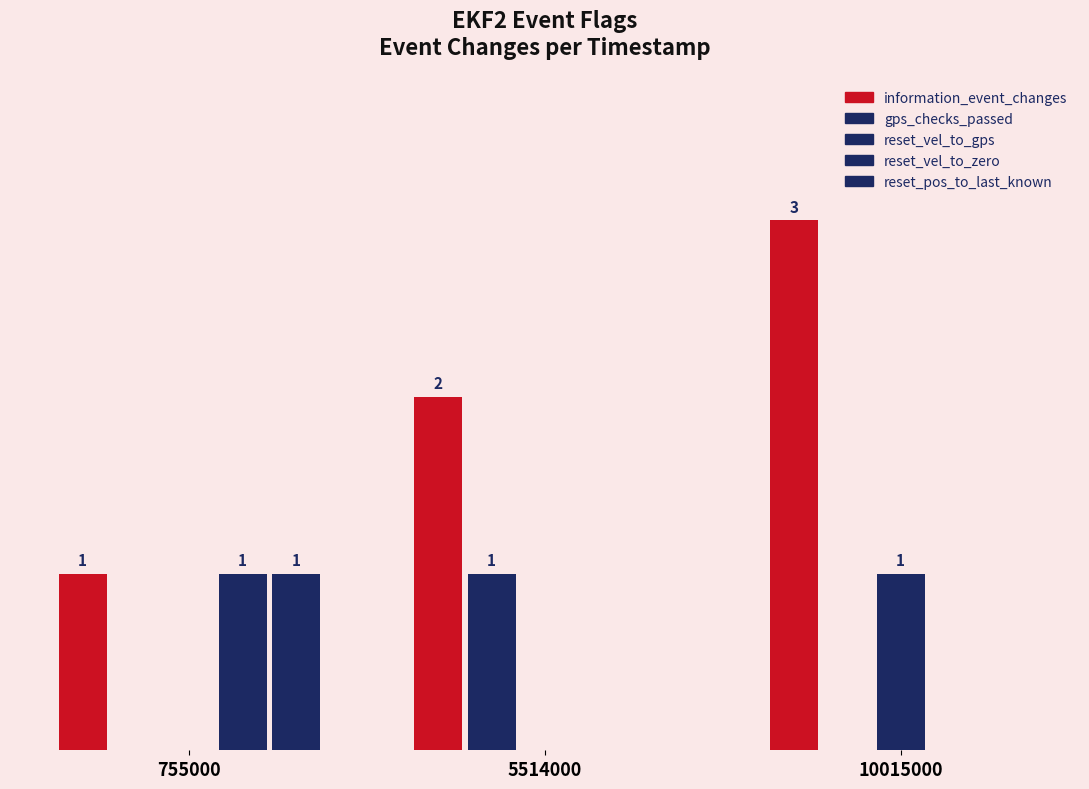

What is the difference between the highest and lowest values at 10015000?

3